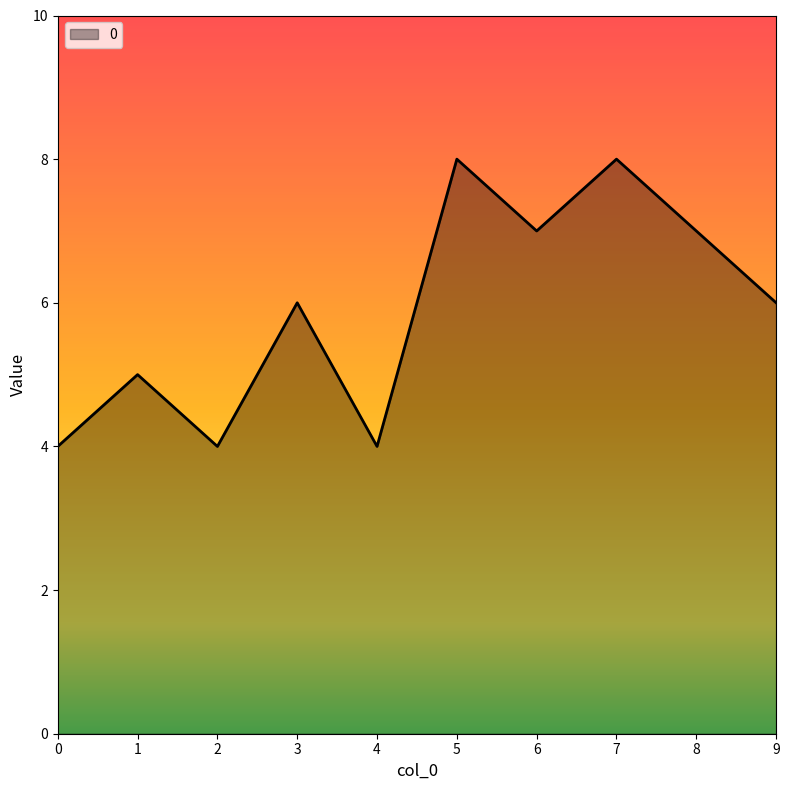

Reading left to right, list all the values displayed in this chart.

0=4	1=5	2=4	3=6	4=4	5=8	6=7	7=8	8=7	9=6